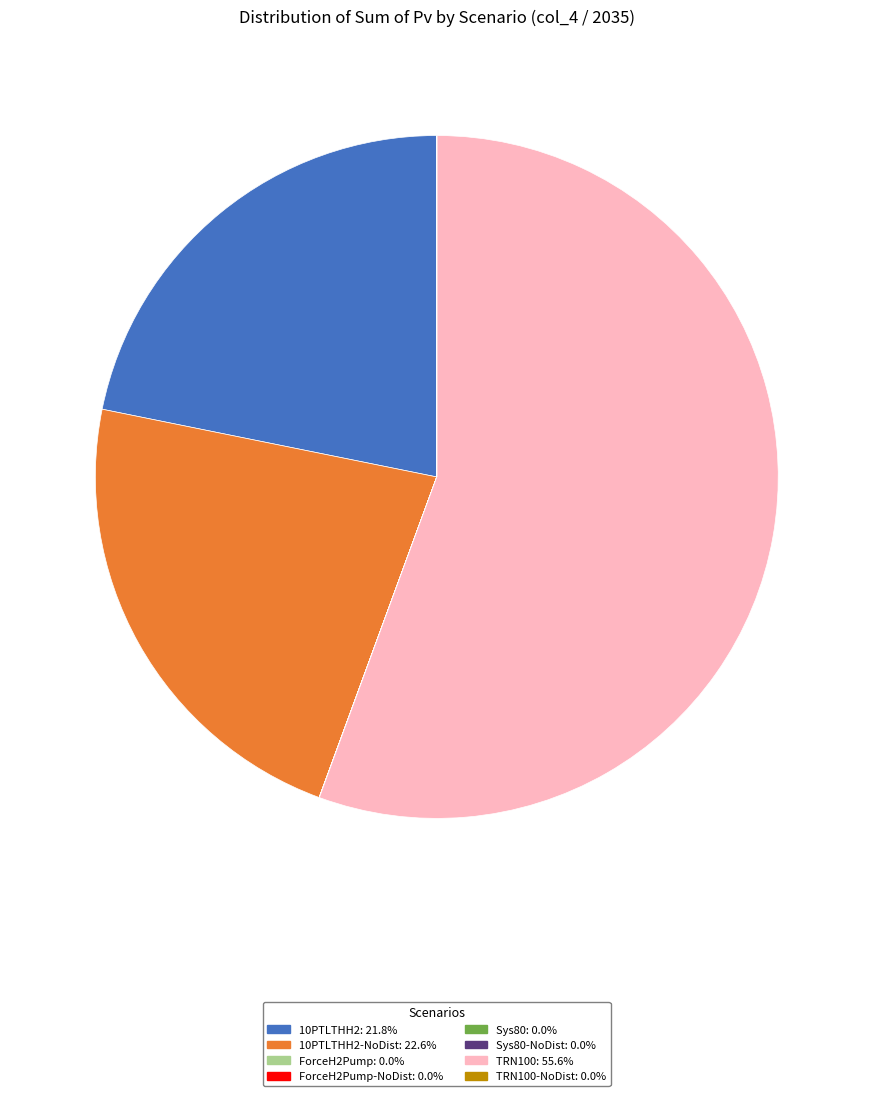

Does any single category account for the majority?

Yes